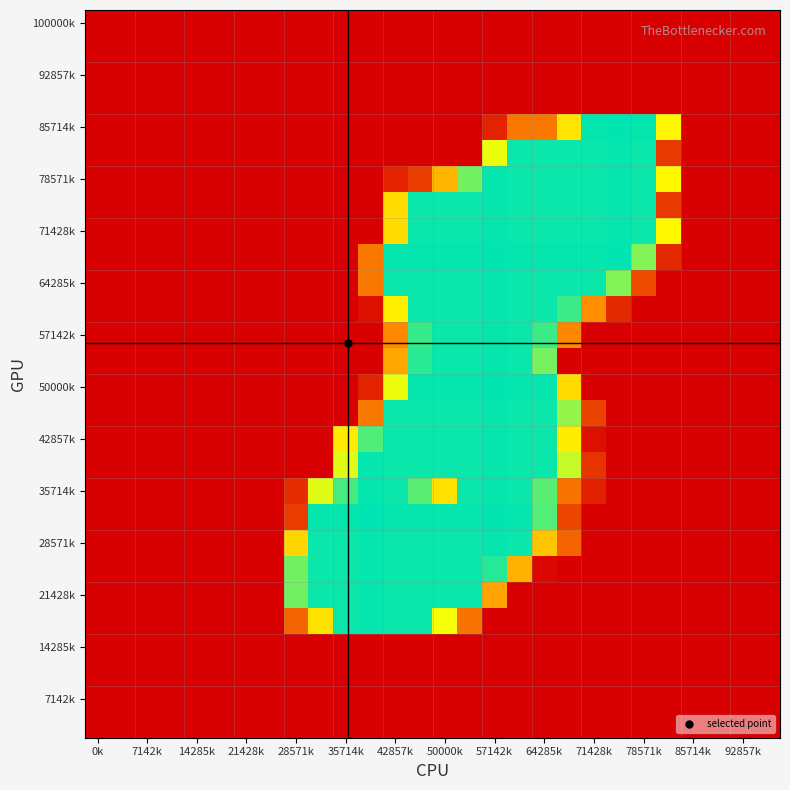

At how many categories does at least one series exceed 29?

16